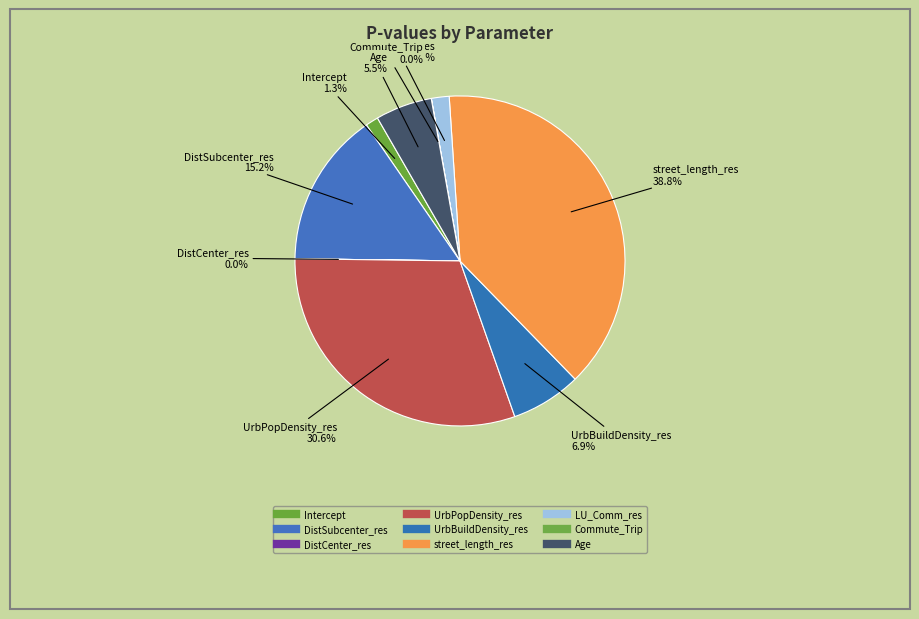

To the nearest percent, what percentage of the pie is UrbPopDensity_res?

31%